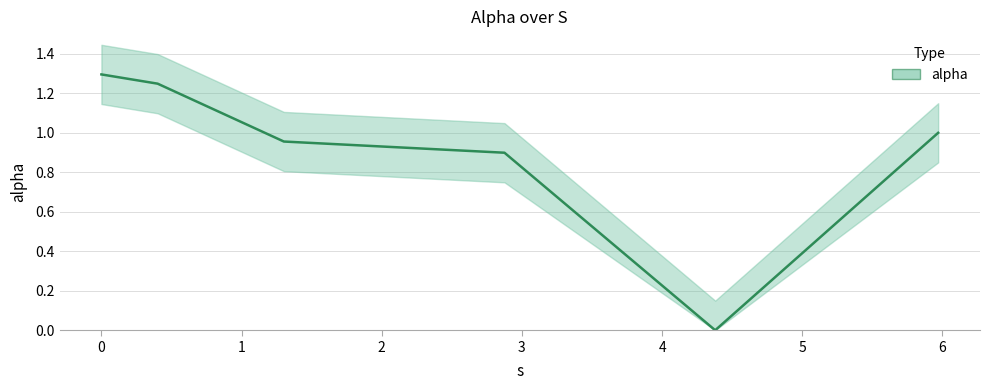

What is the value of the 2nd point from the left?

1.2